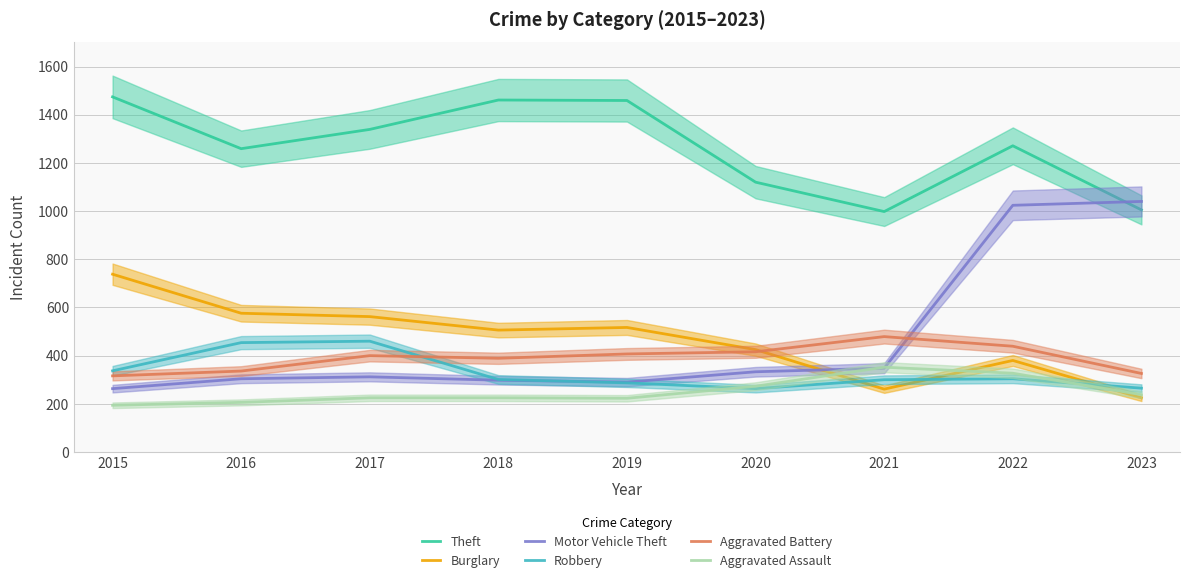

True or false: Robbery and Burglary cross at least once.

True